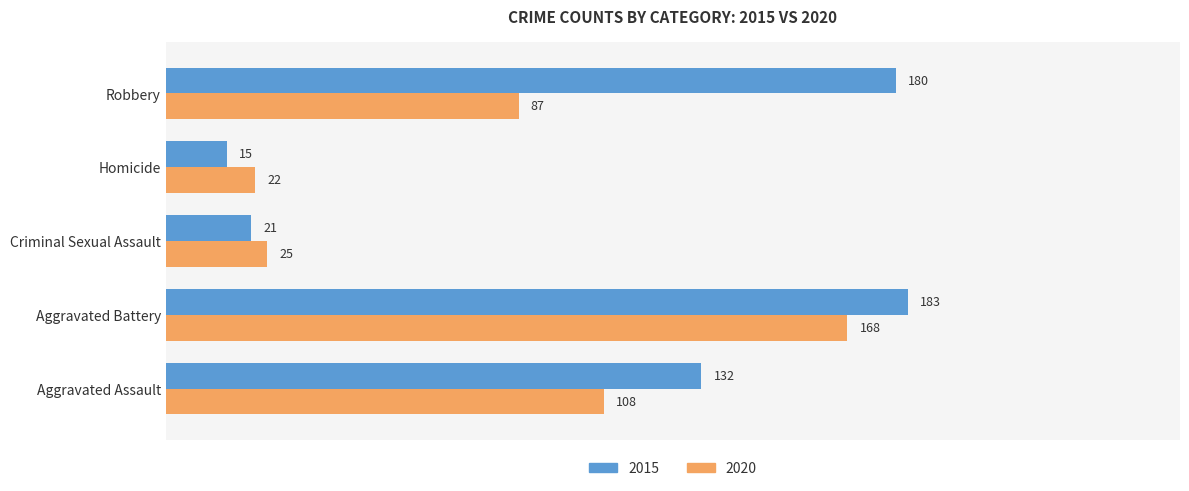

What are all the series names shown in the legend?

2015, 2020